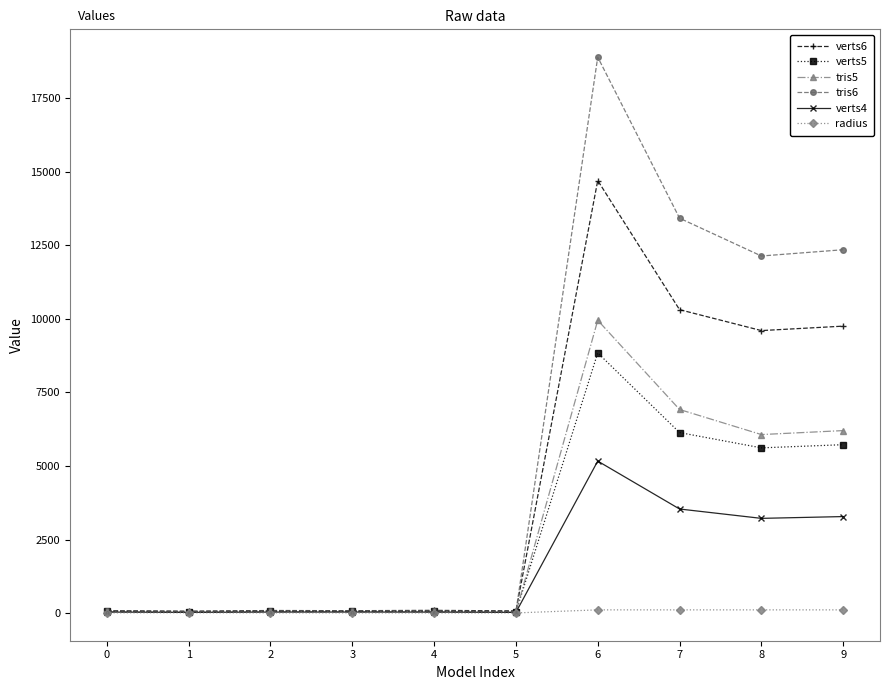

Rank the series by their maximum value, from lowest to highest.

radius, verts4, verts5, tris5, verts6, tris6